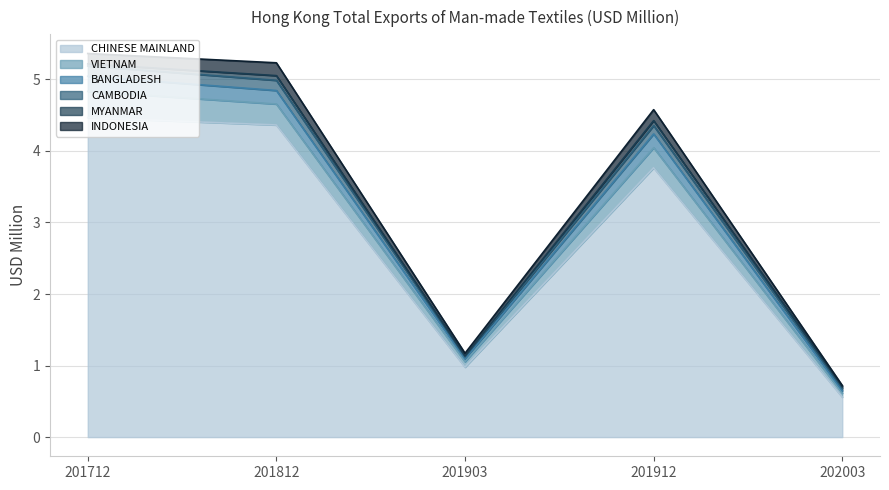

True or false: VIETNAM and CAMBODIA intersect in this chart.

False